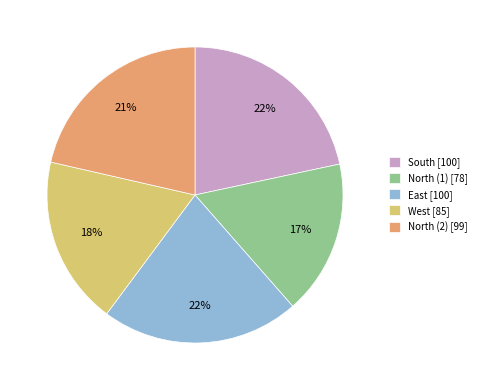

What is the smallest slice in the pie chart?

North (1)